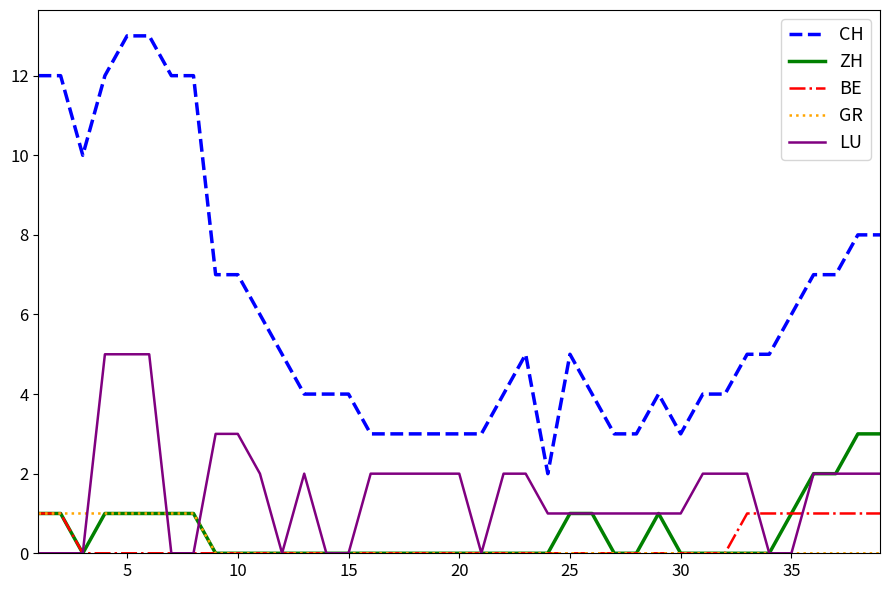

How many categories are shown in the chart?

39